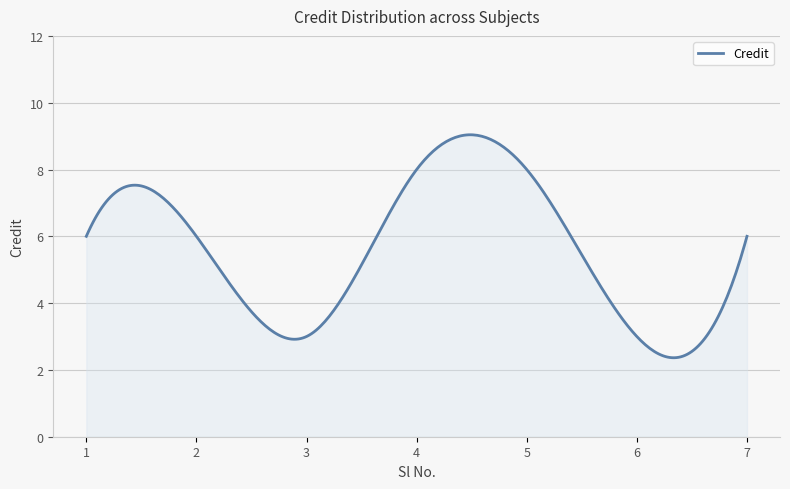

What is the minimum value shown in the chart?

2.4